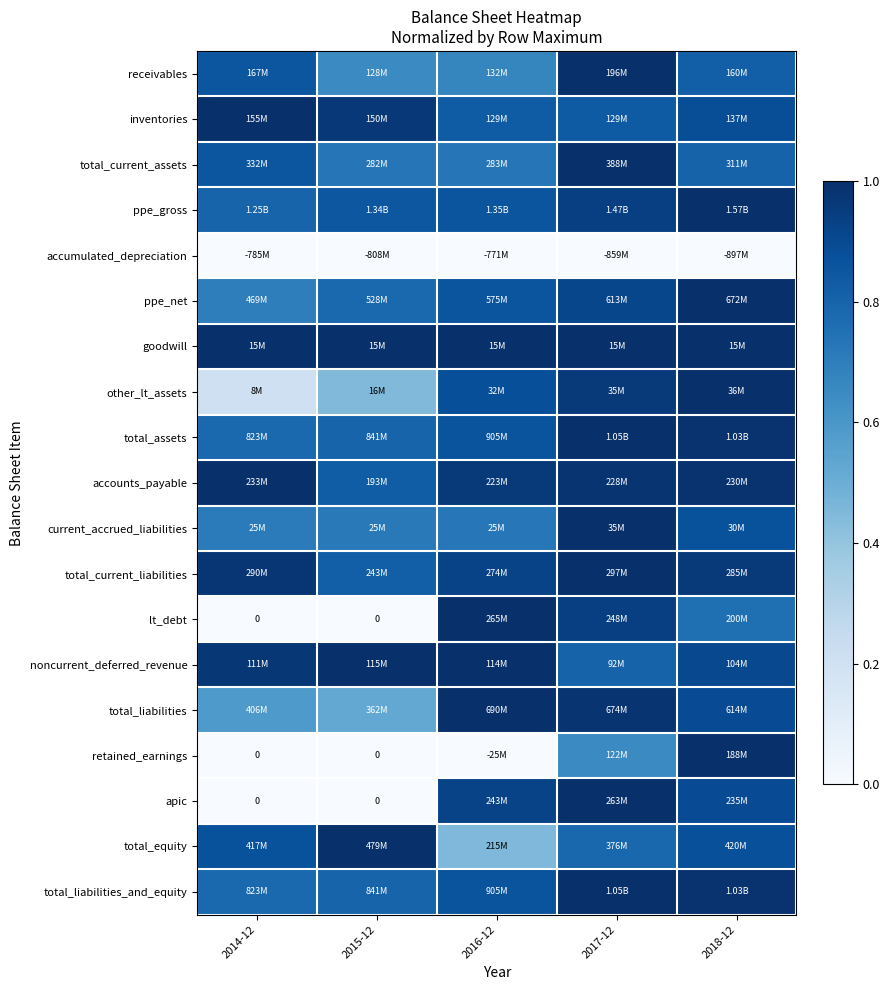

The value of other_lt_assets at 2014-12 is 0.2. True or false?

True